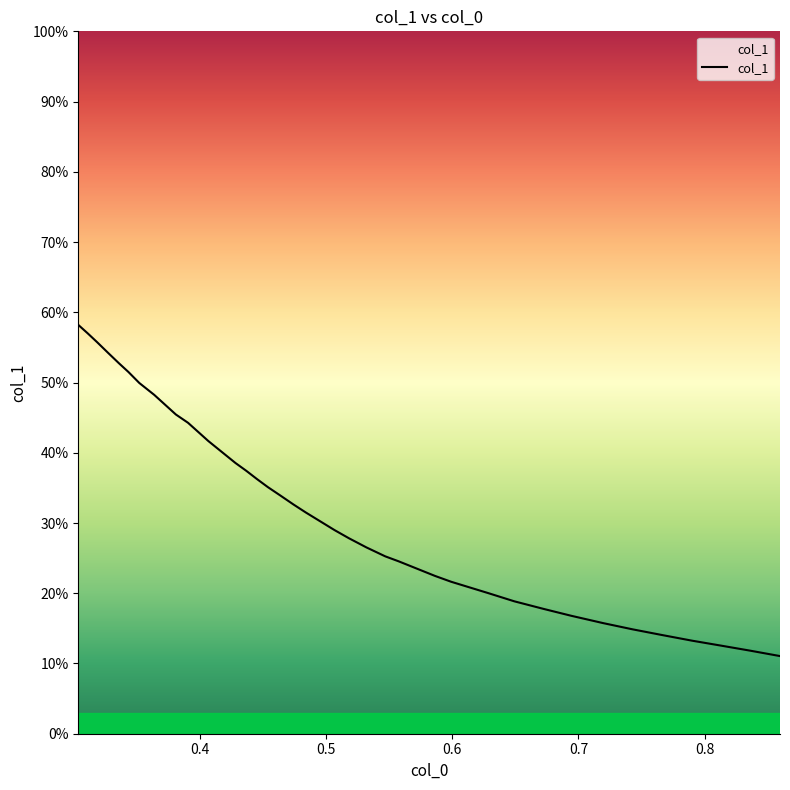

What is the difference between the maximum and minimum values?

47.2